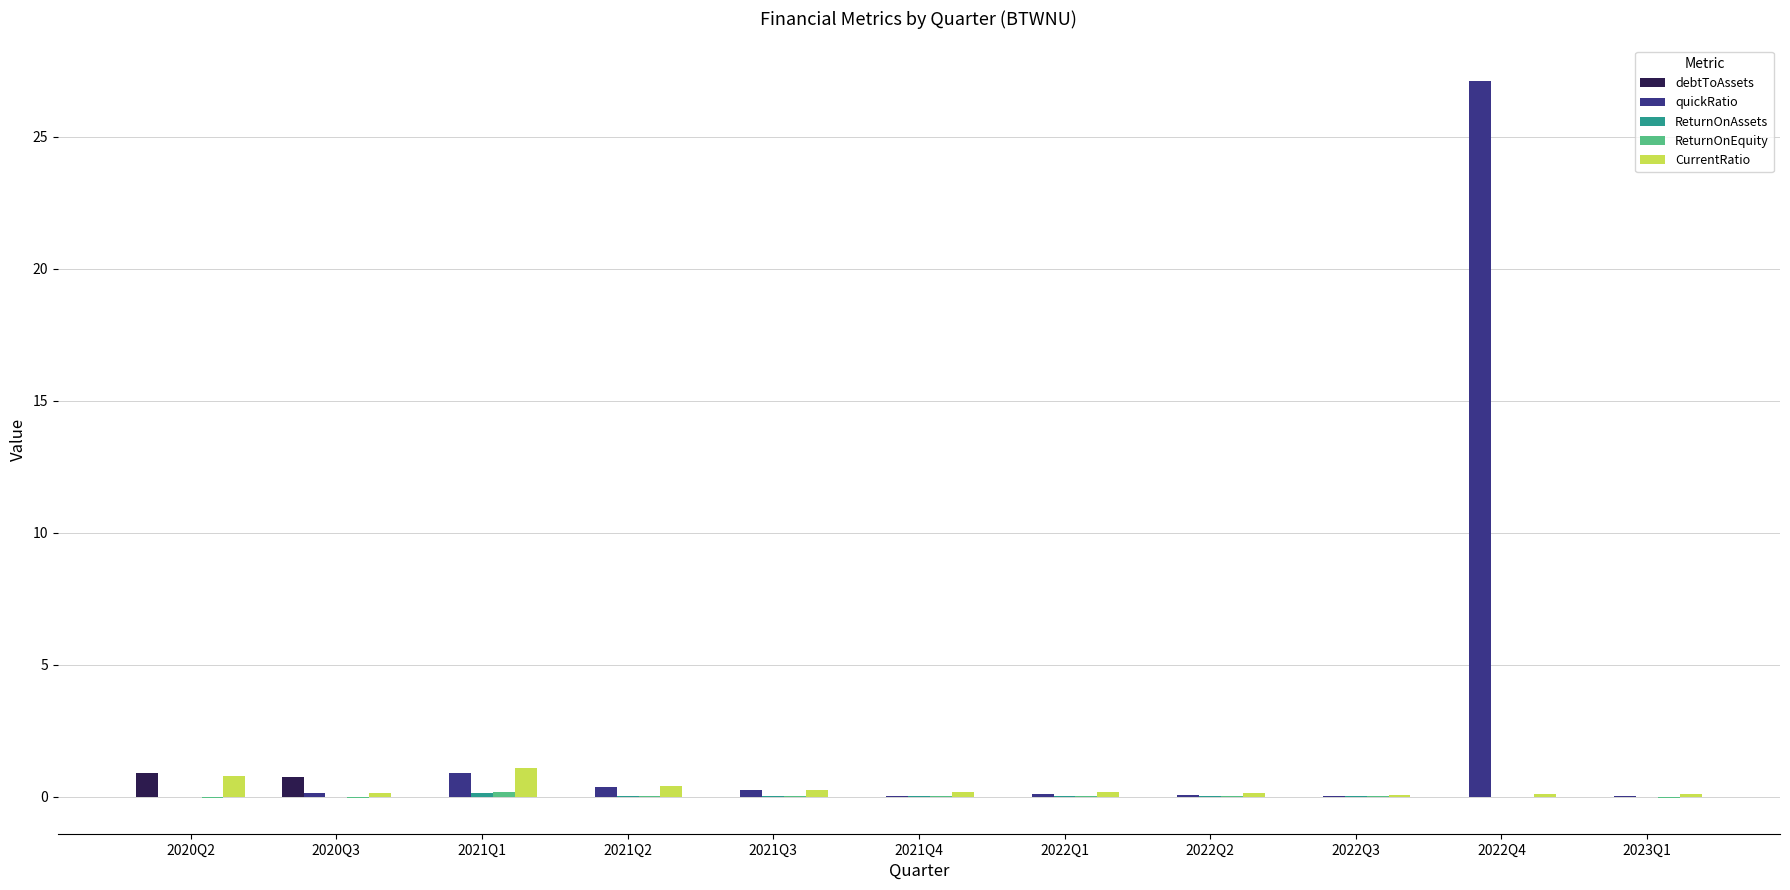

At which label does CurrentRatio reach its peak?

2021Q1